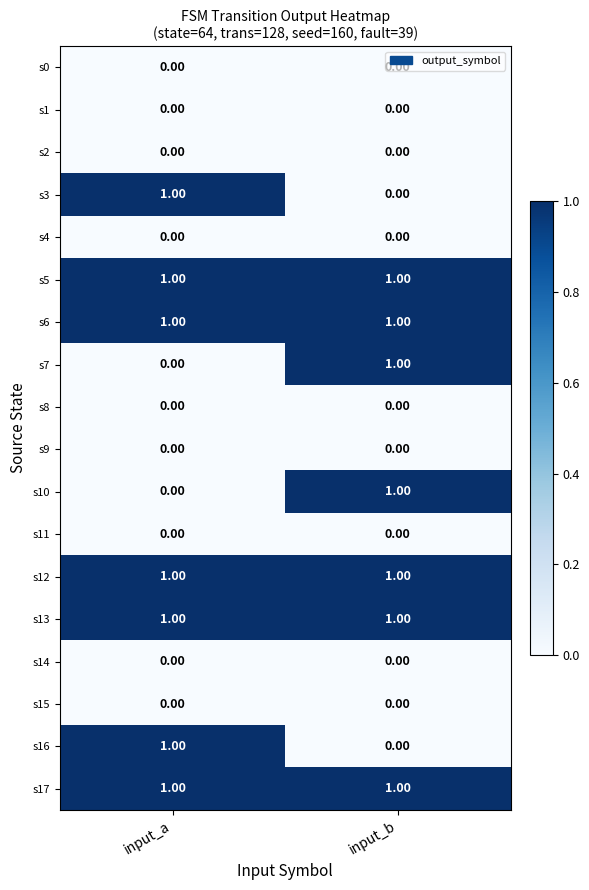

Is the value of s6 at input_b greater than the value of s10 at input_a?

Yes